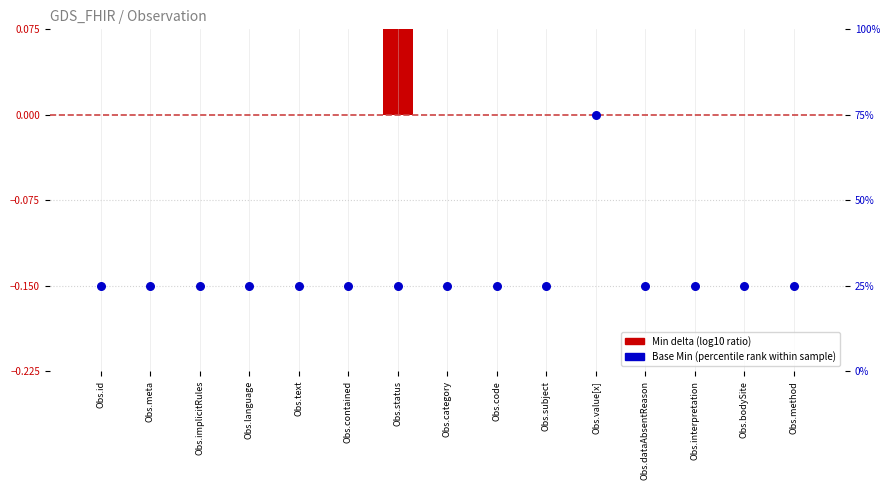

What is the total value across all series at Obs.id?

25